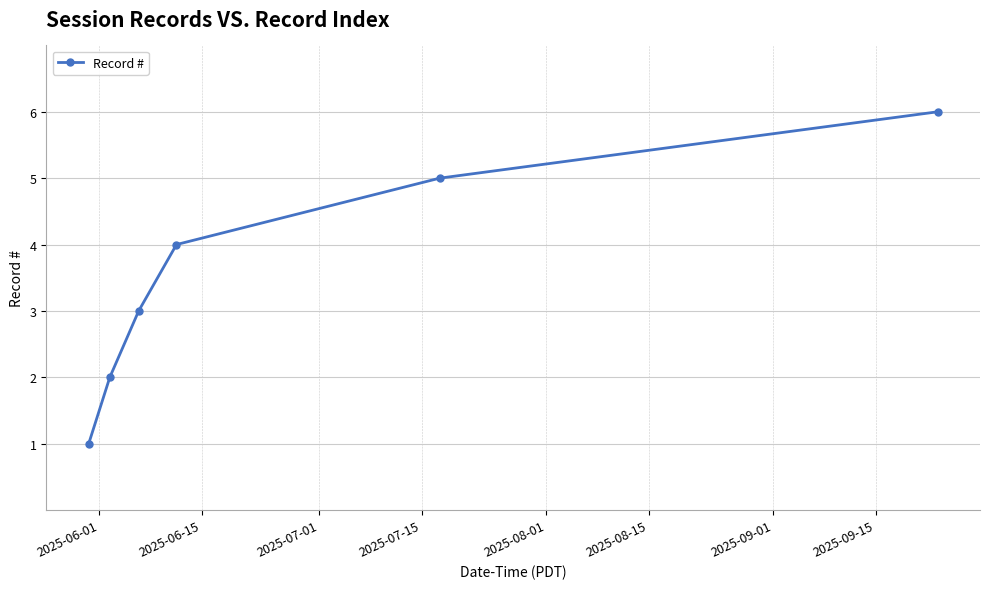

What is the maximum value shown in the chart?

6